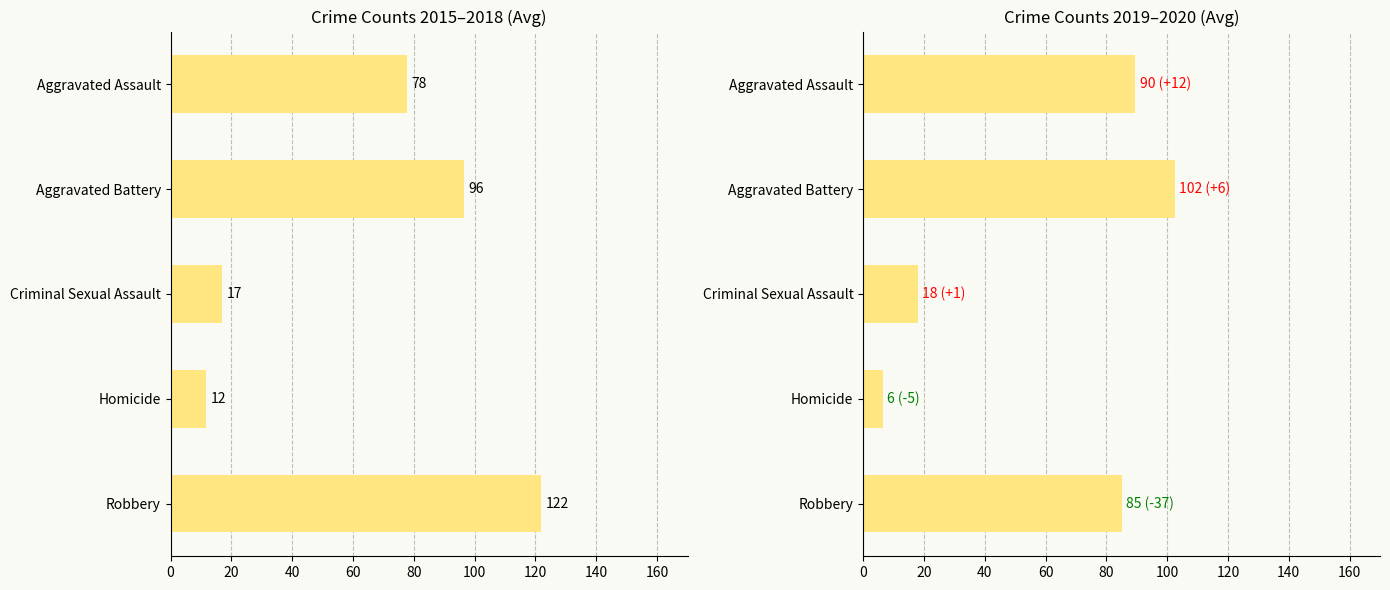

Which has a higher value, Criminal Sexual Assault or Robbery?

Robbery